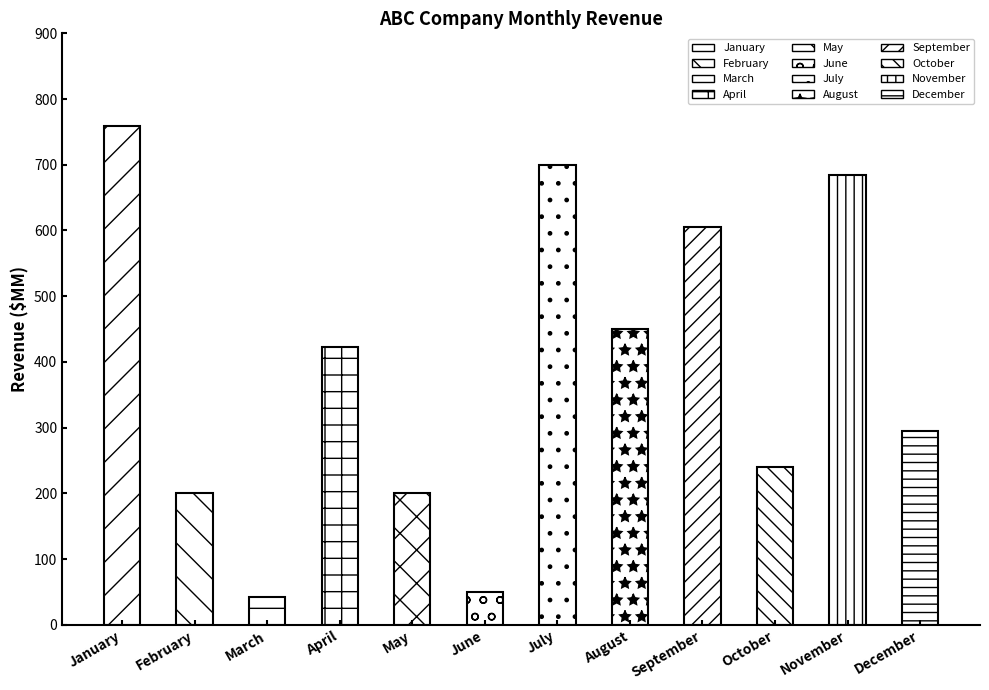

At which label does the data first exceed 423?

January